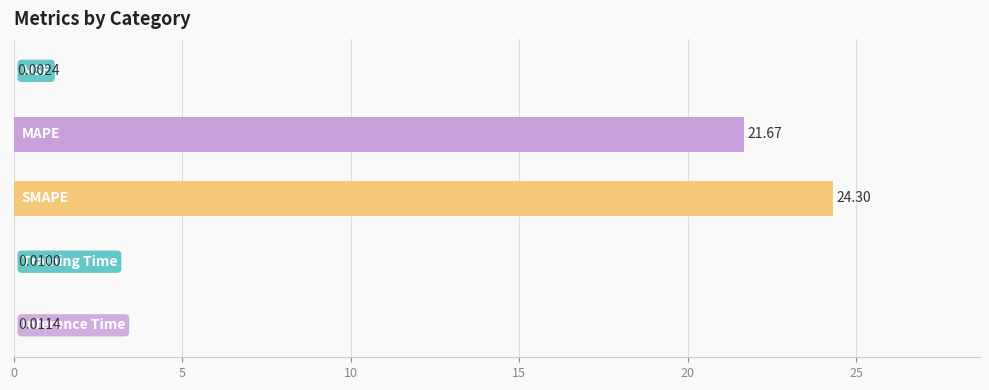

What is the sum of all values?

46.0